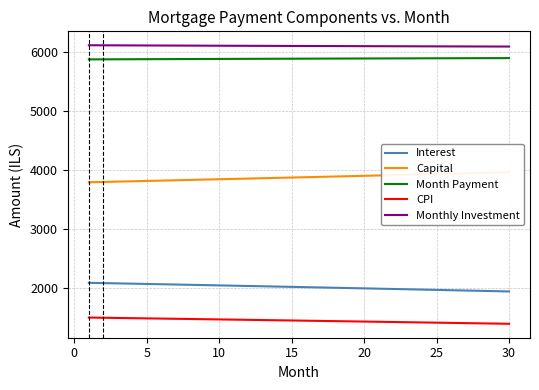

What is the difference between the maximum and minimum values in the CPI series?

105.9